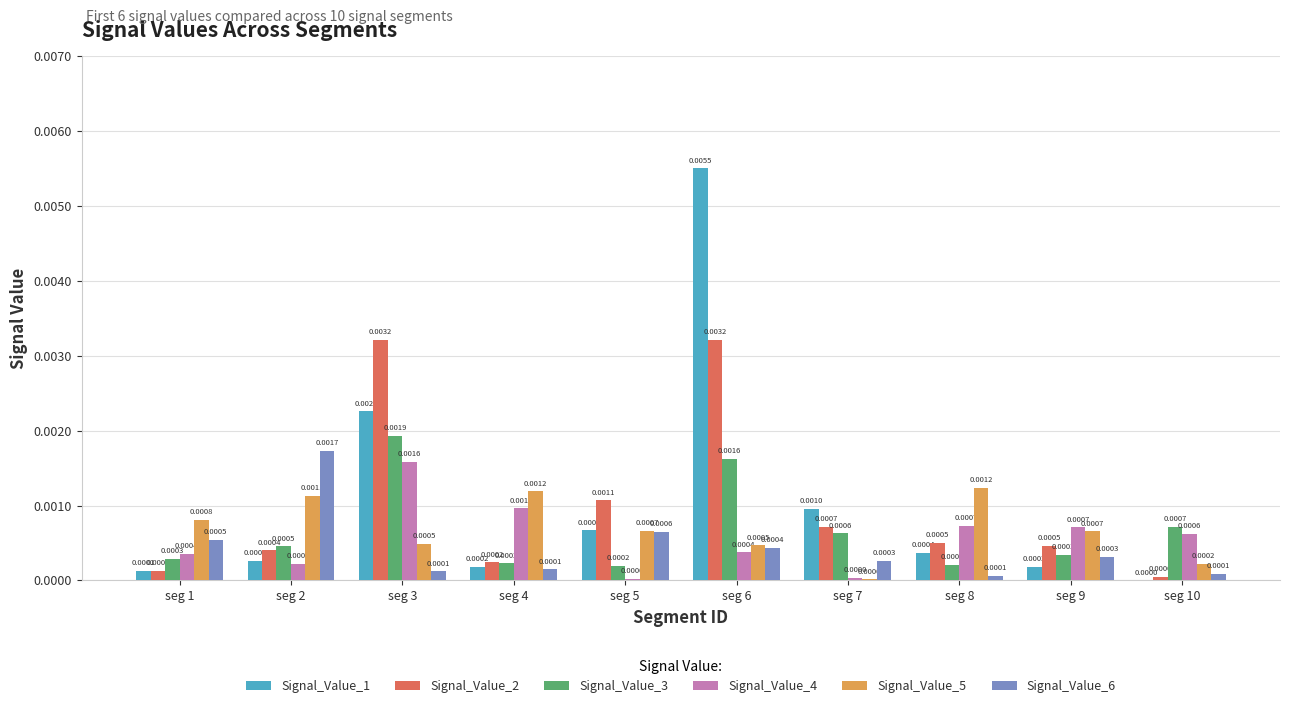

At which category is the sum across all series the highest?

seg 6